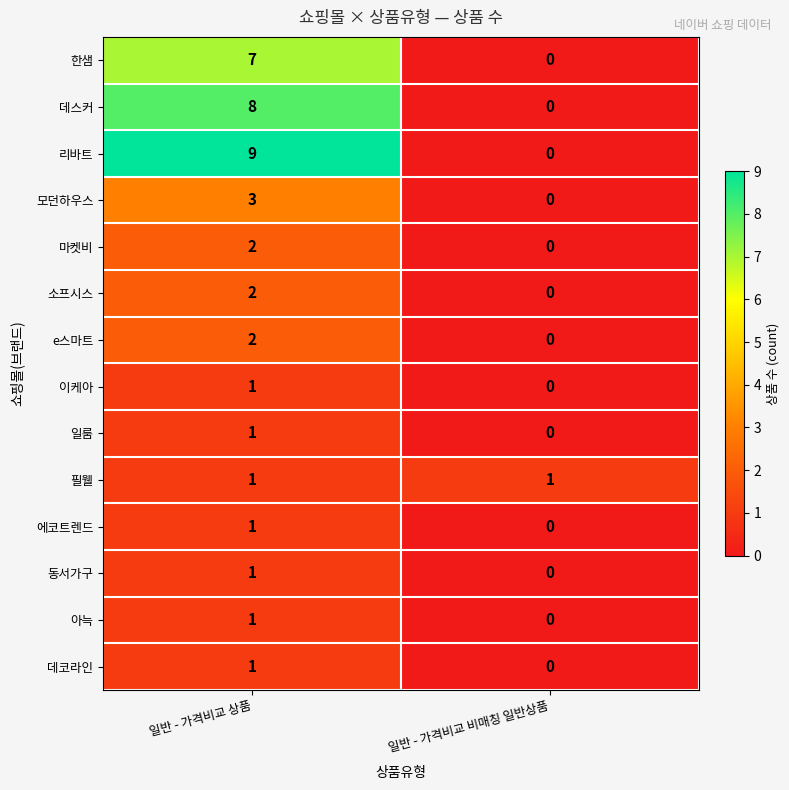

What is the average value of the 데스커 series?

4